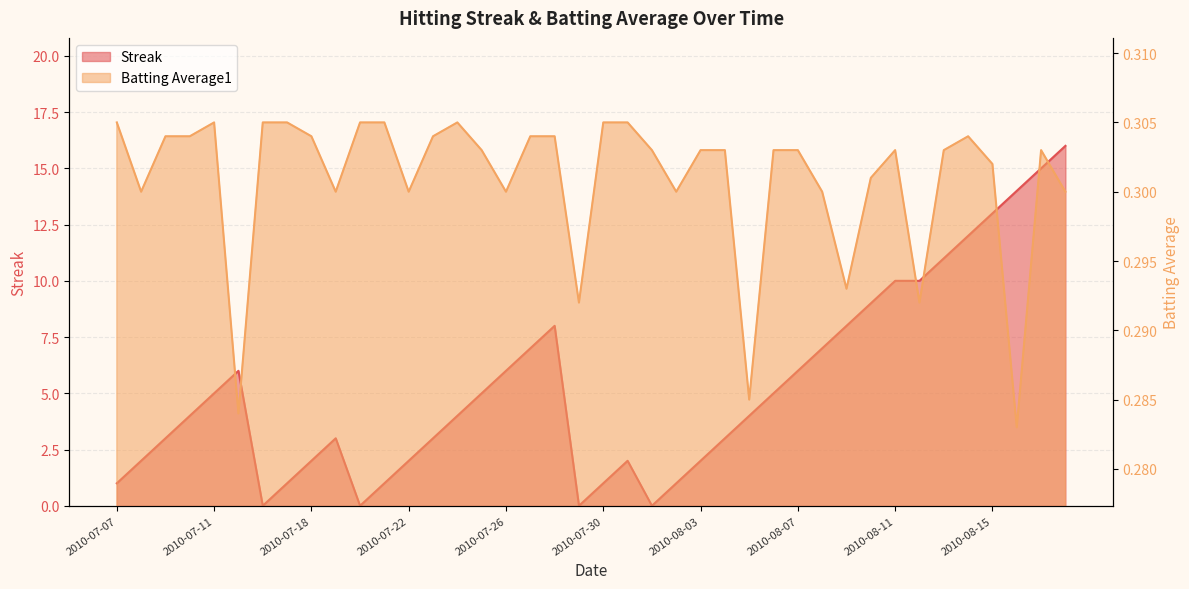

At which label is Batting Average1 closest to 0?

2010-08-16